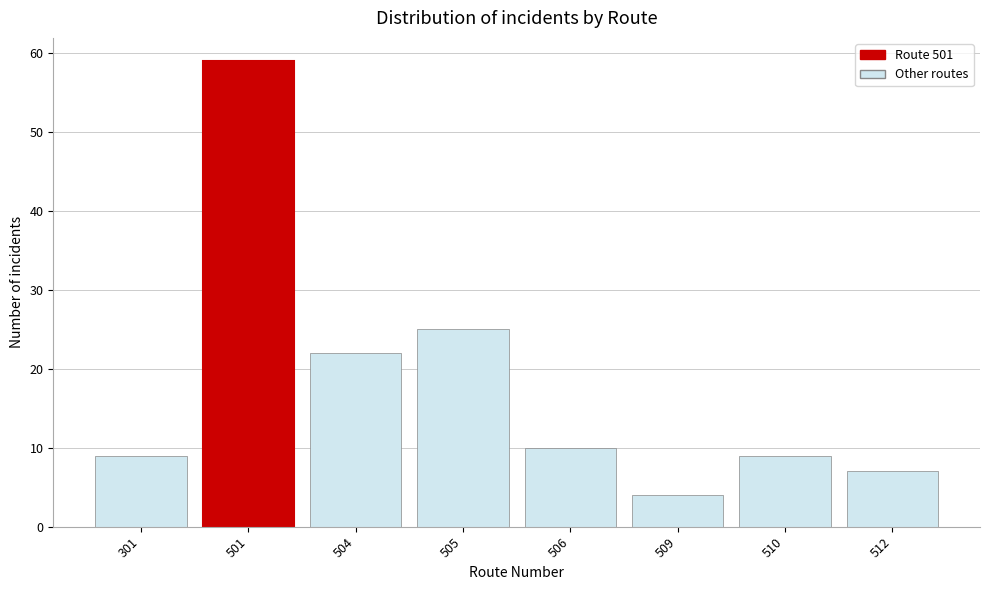

Reading left to right, extract all data points from this chart.

301=9	501=59	504=22	505=25	506=10	509=4	510=9	512=7